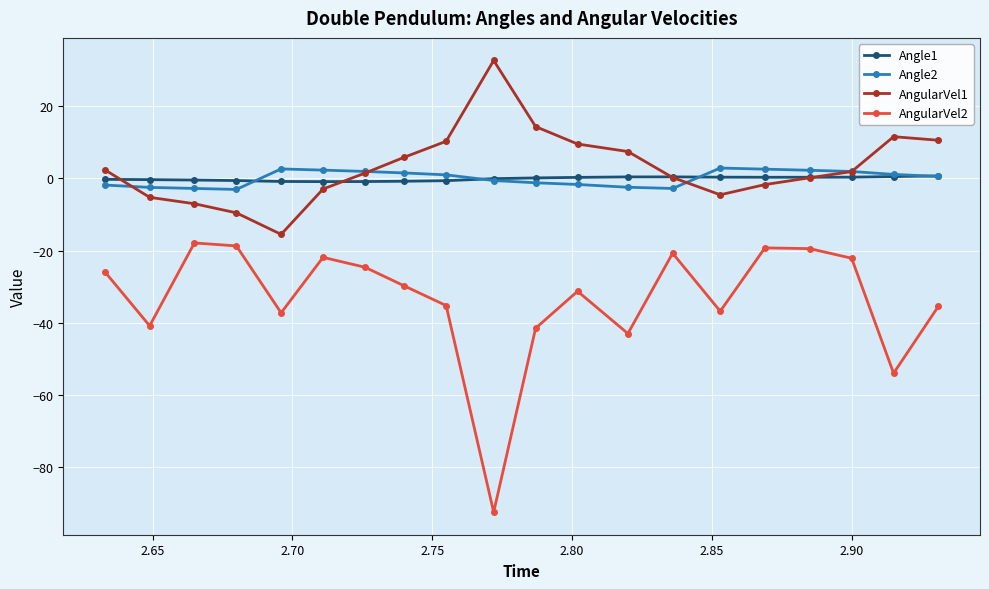

What is the greatest value displayed?

32.7